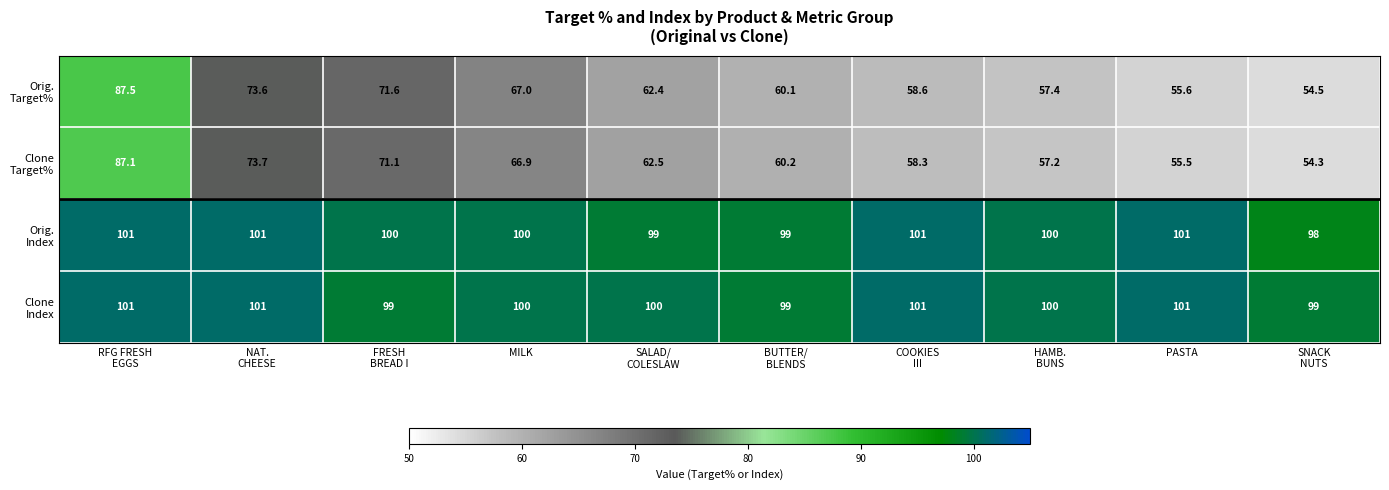

What is the smallest value displayed?

54.3